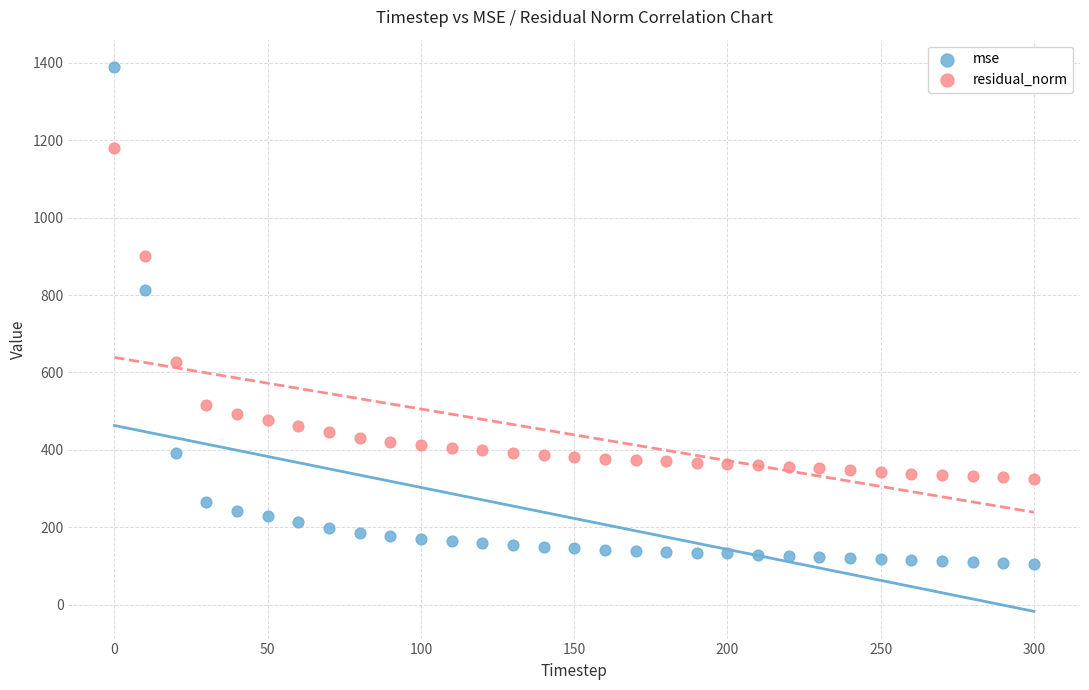

Which series contains the highest Y value?

mse